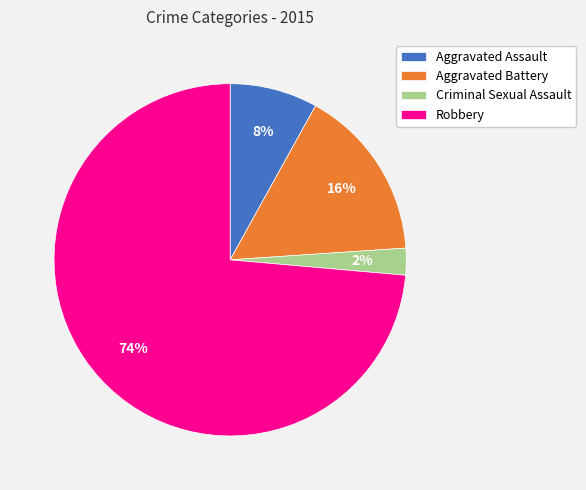

What is the ratio of the value at Aggravated Battery to the value at Robbery?

0.2